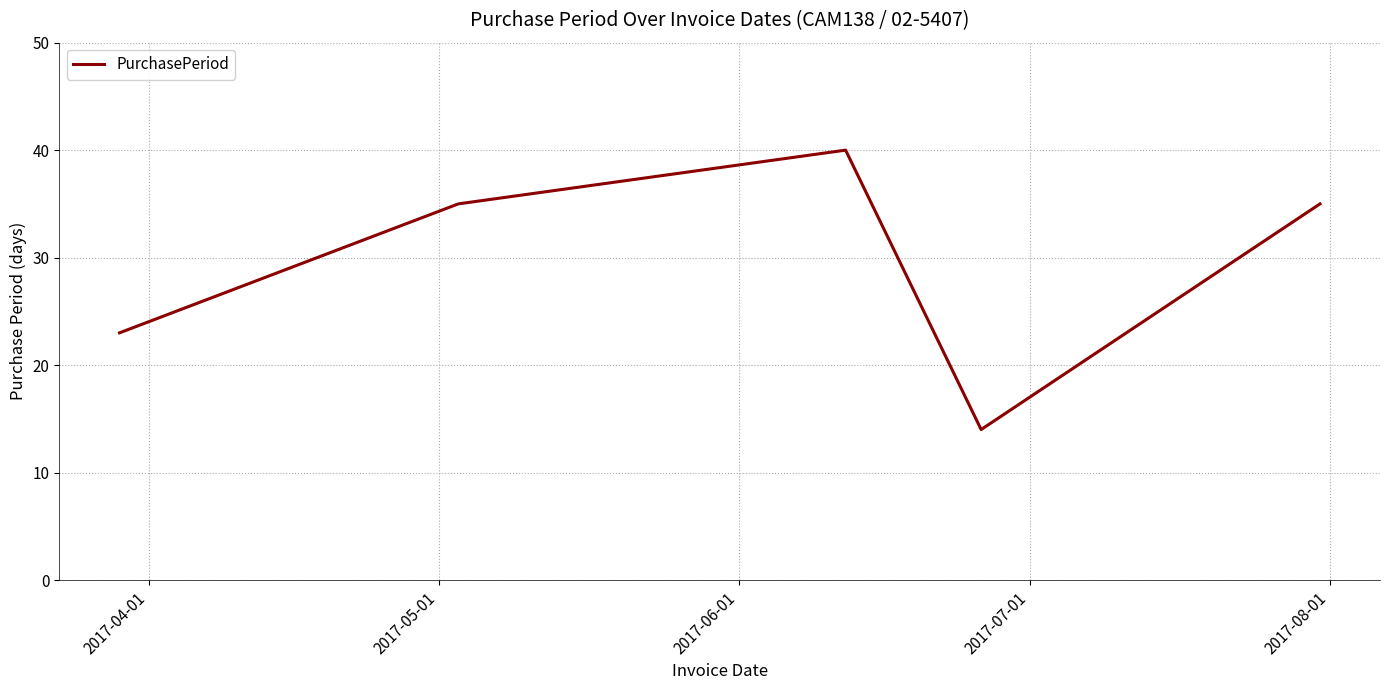

What is the maximum value shown in the chart?

40